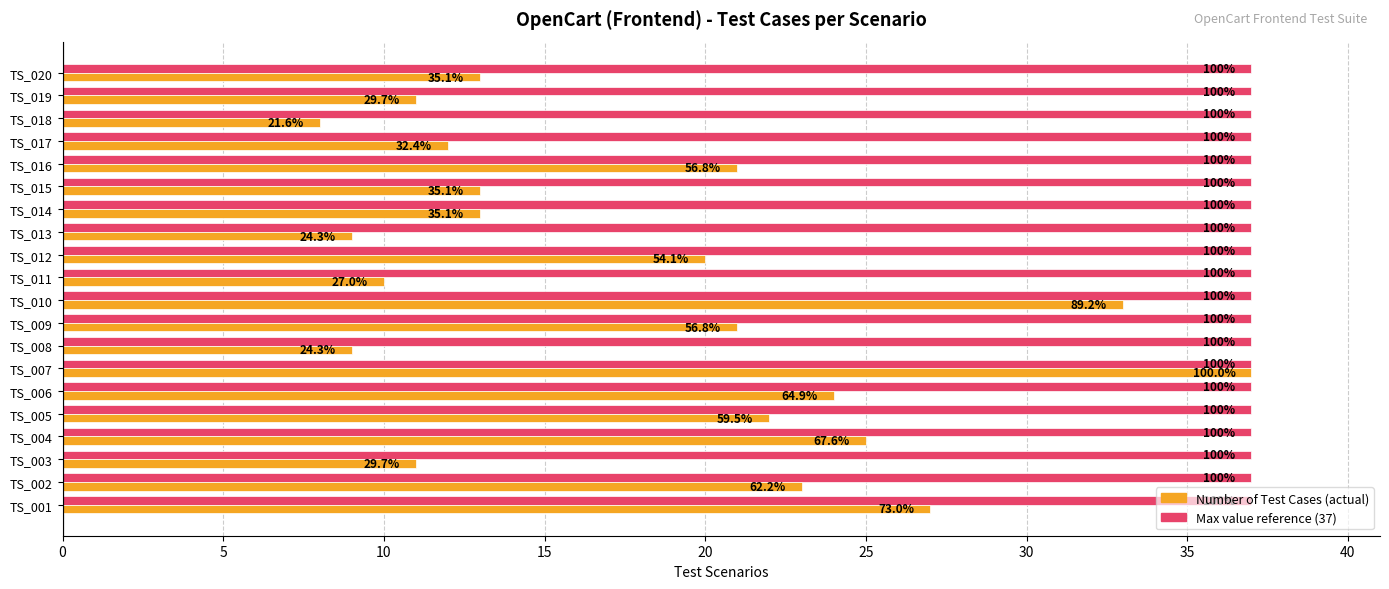

True or false: Max Test Cases (37) has a value of 0.6 at 0.

False